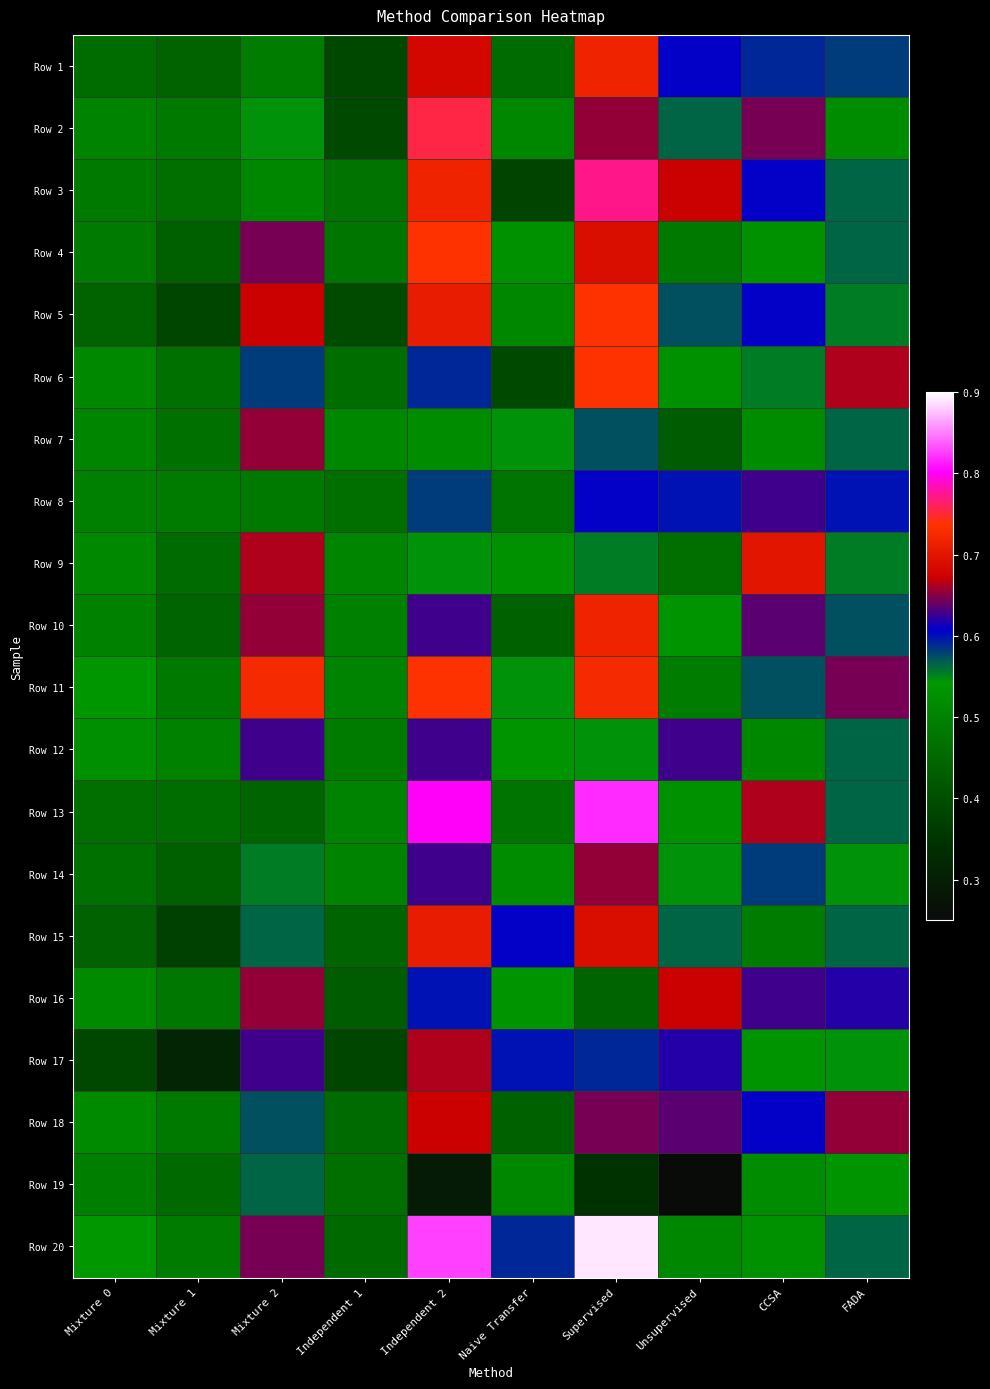

Between FADA and Unsupervised, which is larger?

Unsupervised